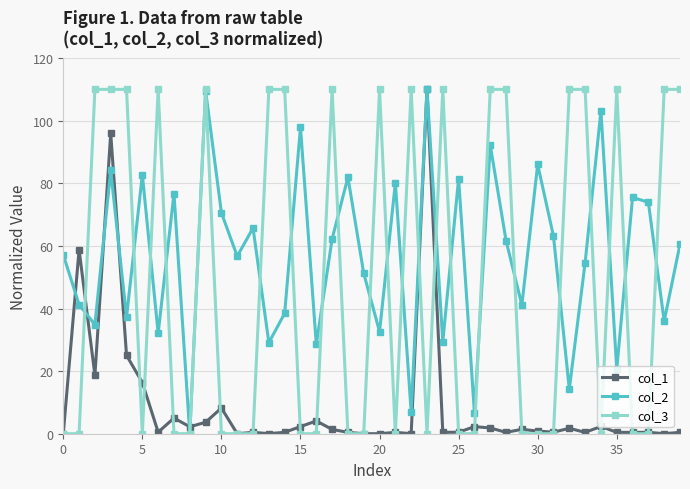

Rank the series by their average value, from lowest to highest.

col_1, col_3, col_2